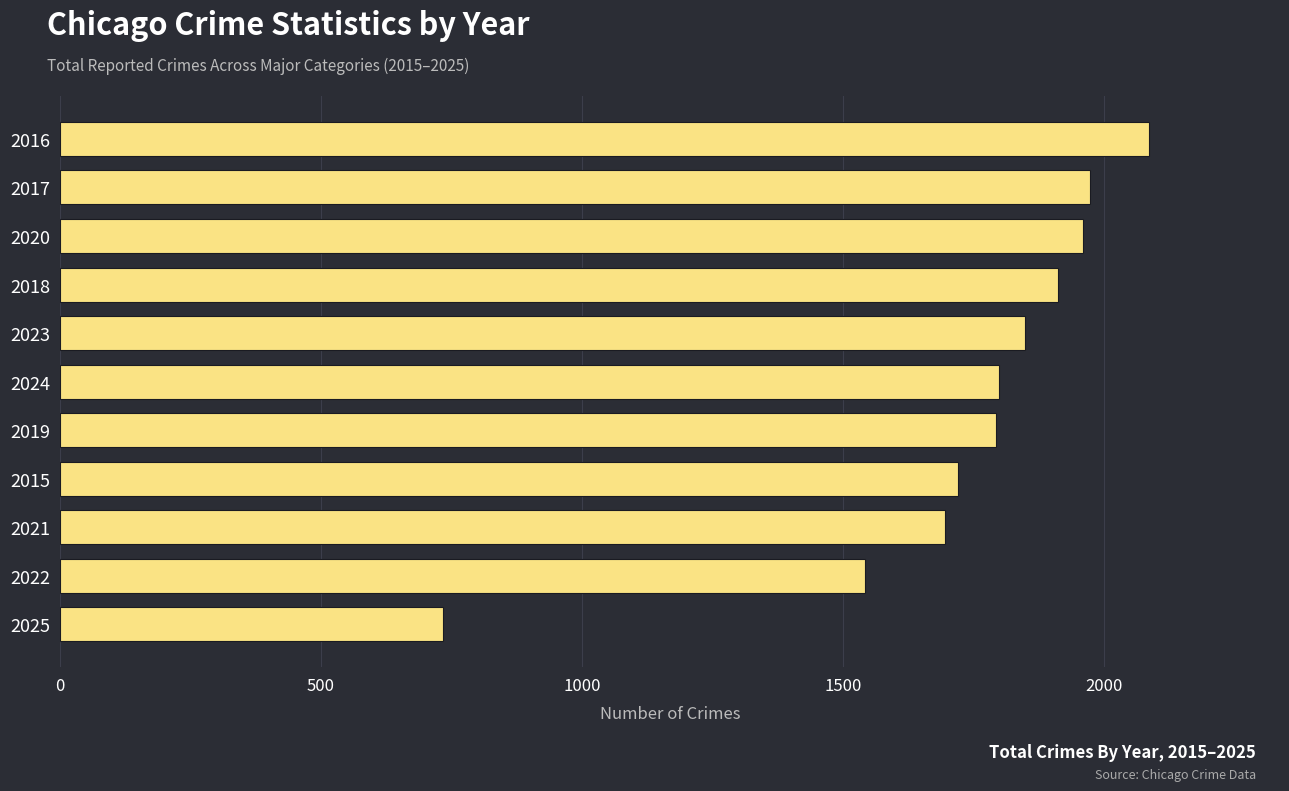

How many bars are there in total?

11